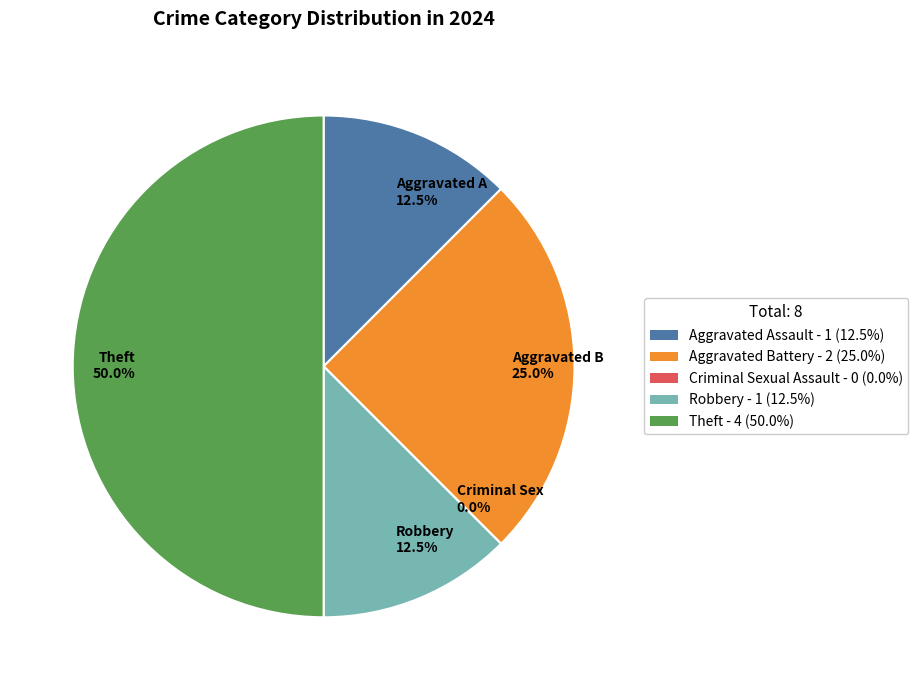

To the nearest percent, what is the difference between the Aggravated Assault and Theft slice percentages?

38%